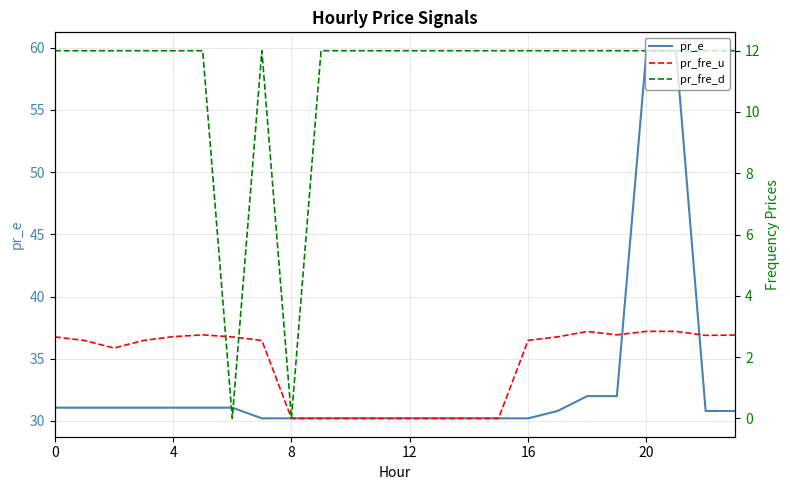

At how many categories does at least one series exceed 16?

24